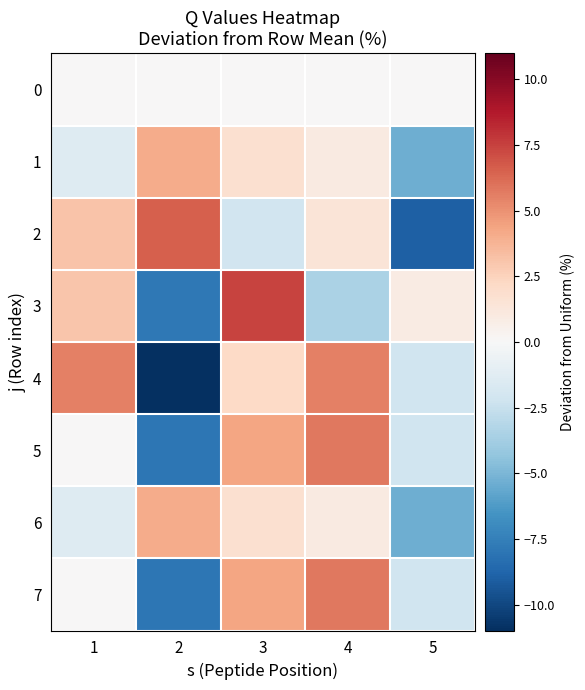

Which series has the largest total across all categories?

1